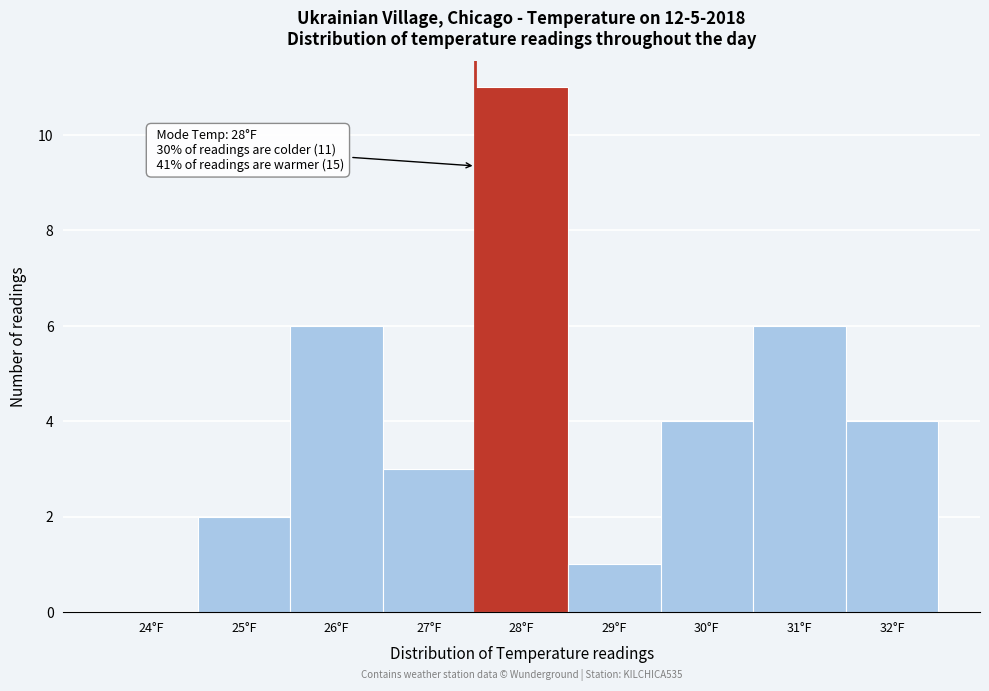

Reading right to left, what are all the values shown in this chart?

32°F=4	31°F=6	30°F=4	29°F=1	28°F=11	27°F=3	26°F=6	25°F=2	24°F=0